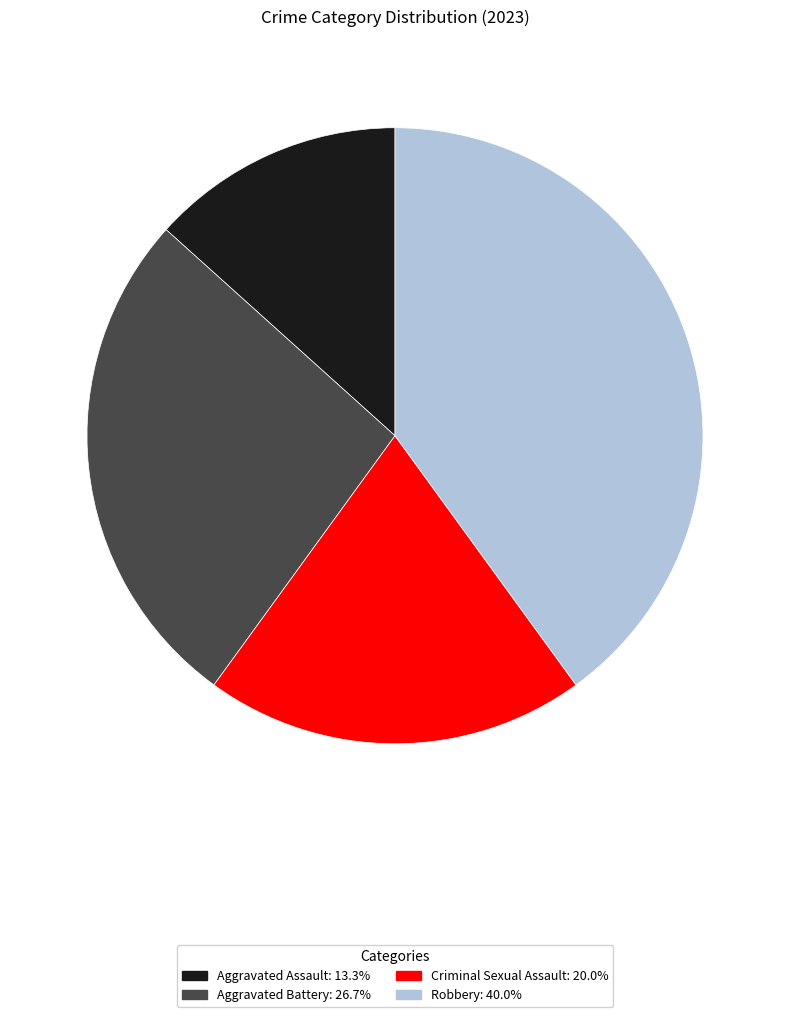

Is it true that Aggravated Battery is 27% of the pie?

True